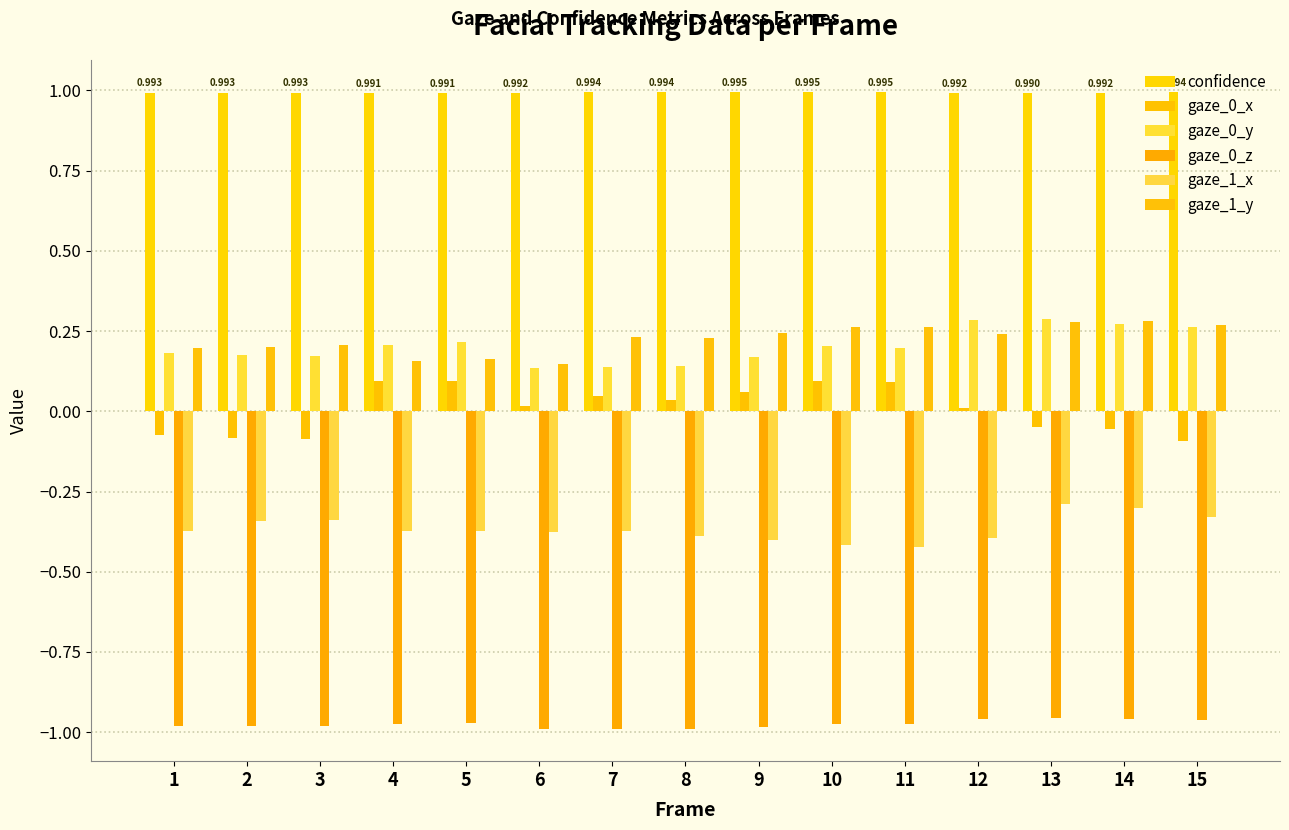

At how many categories does at least one series exceed 0?

15